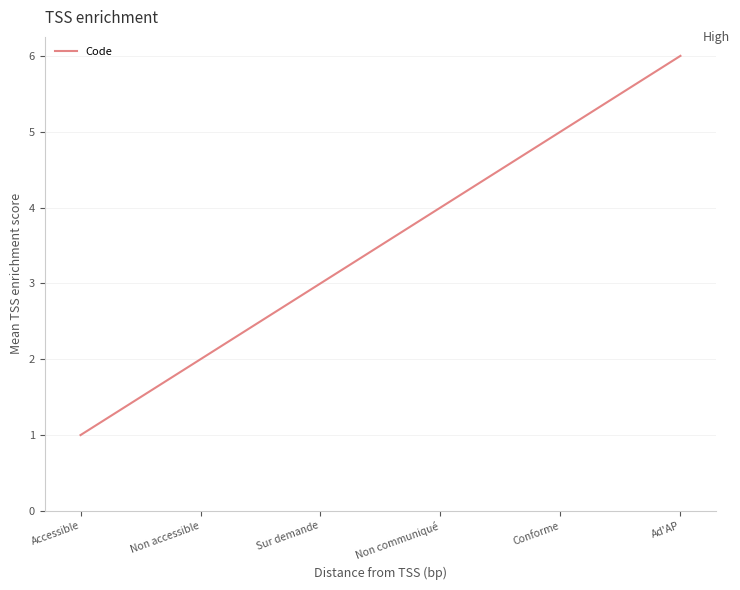

What is the greatest value displayed?

6